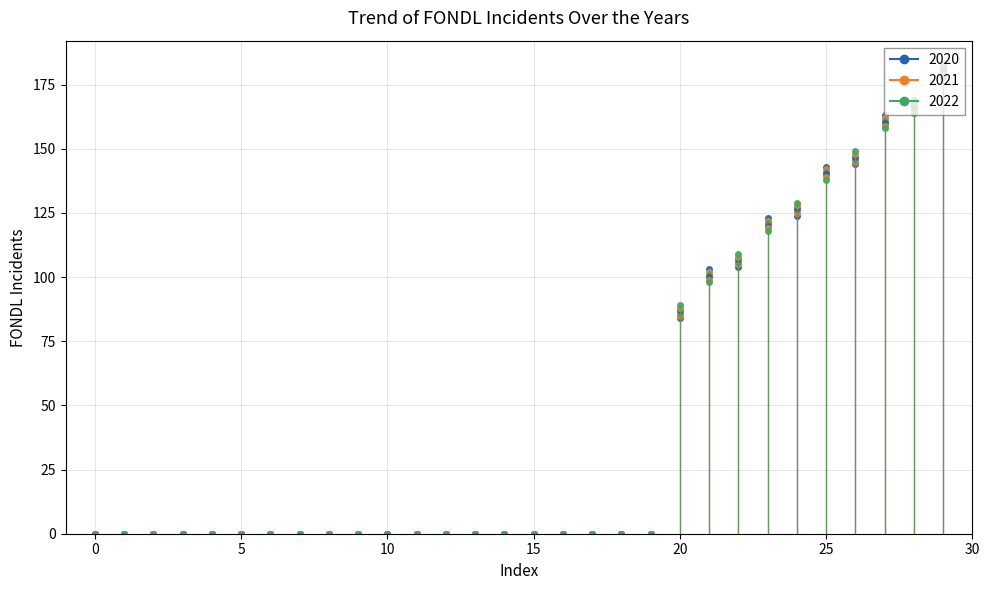

Does the chart have visible grid lines?

Yes